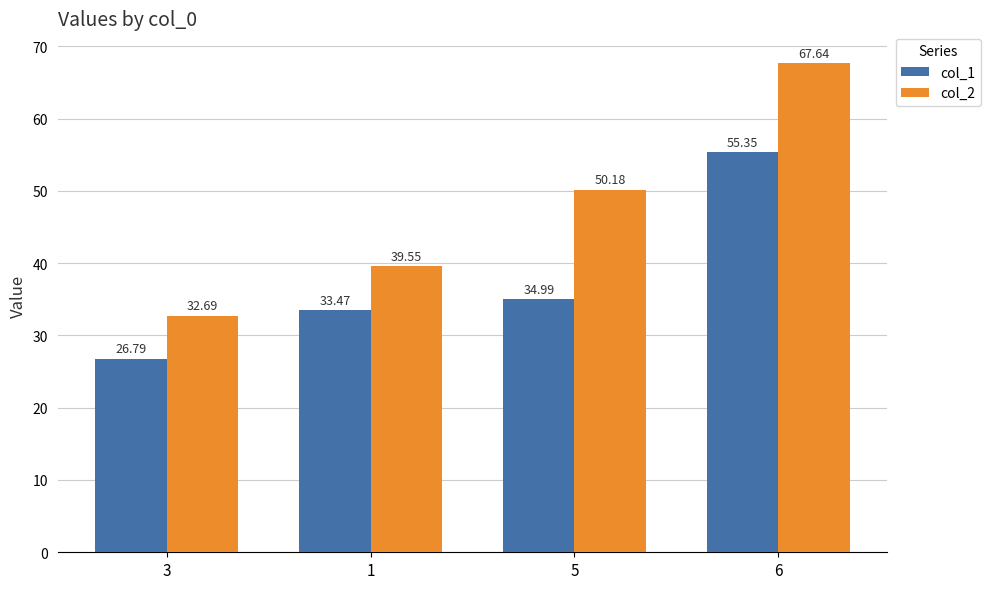

At which category does the chart reach its minimum across all series?

3